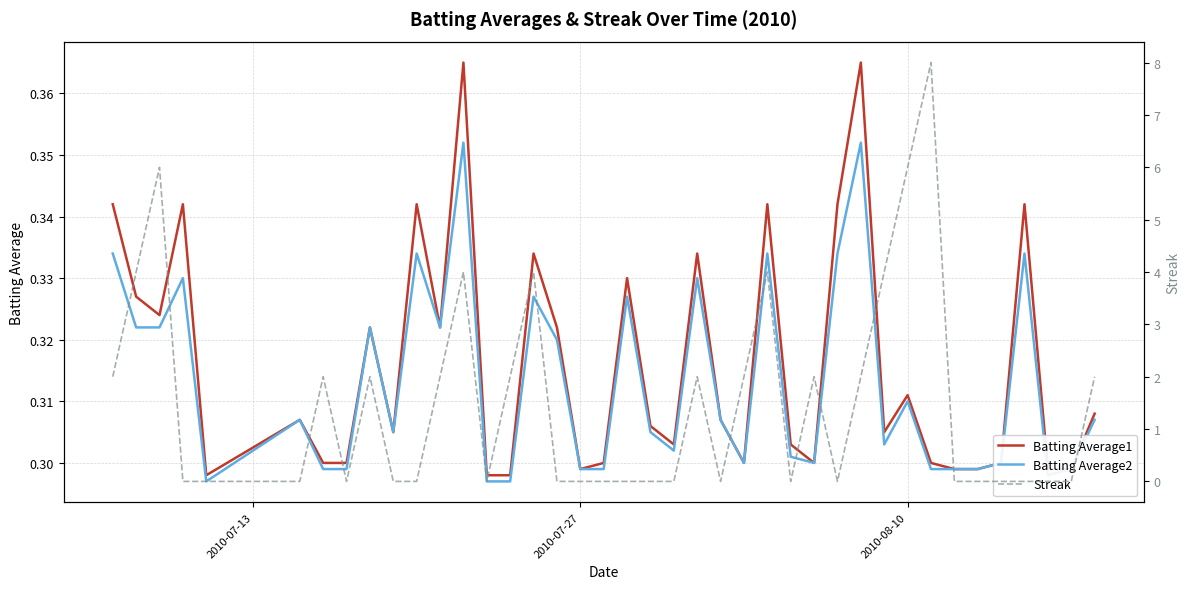

Count the number of categories in the chart.

40